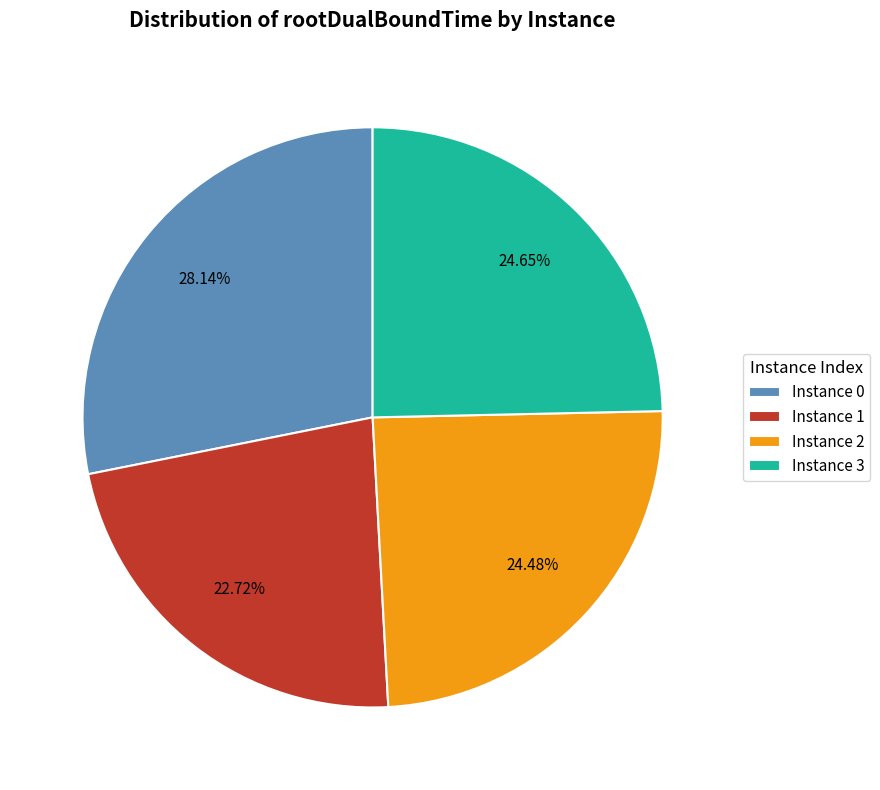

Does Instance 2 account for over 50% of the chart?

No